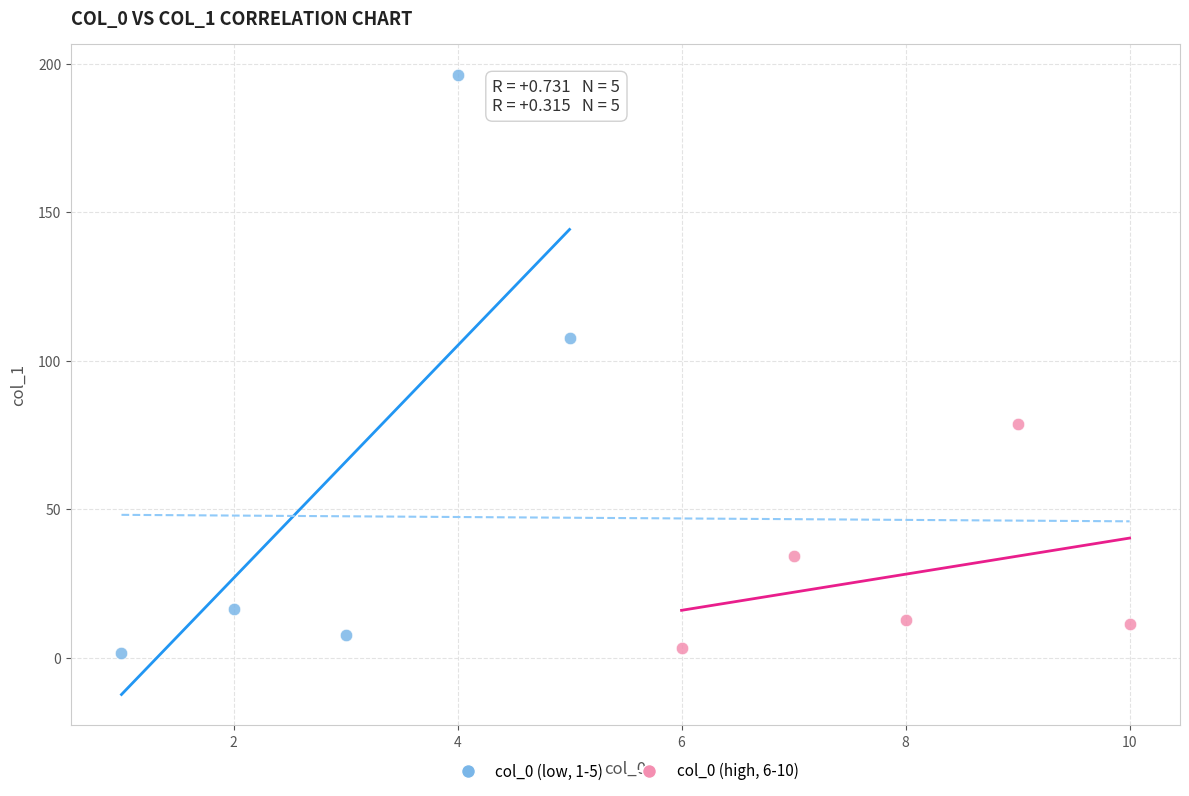

Which series has the largest Y range (max minus min)?

col_0 (low, 1-5)